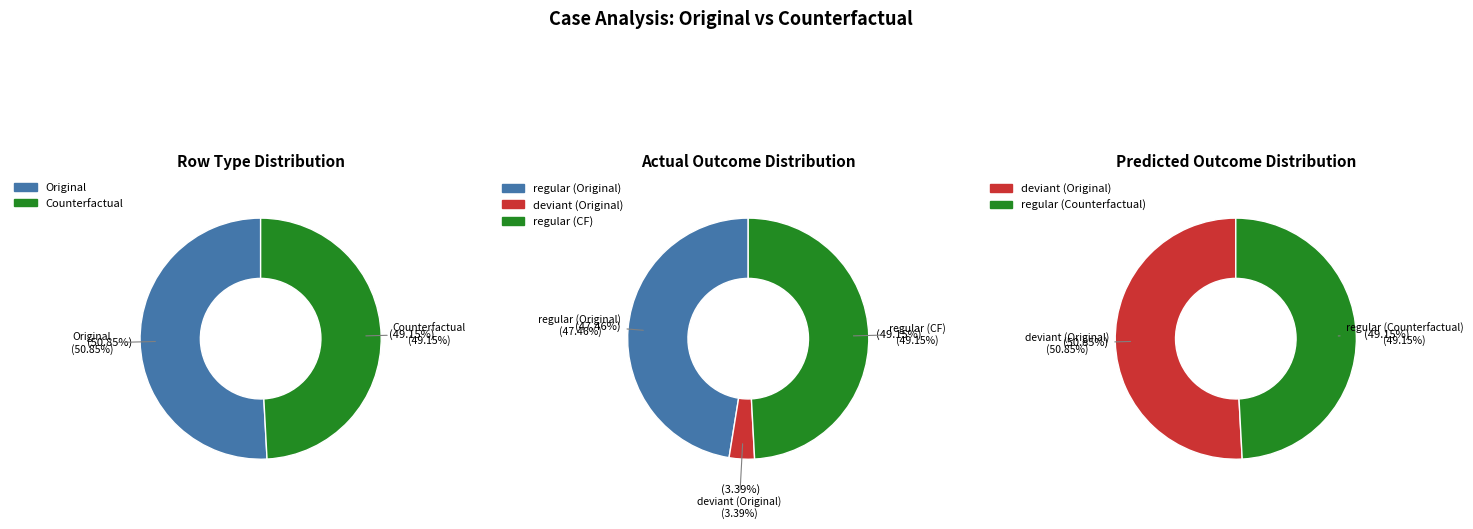

Which slice is the largest?

Original